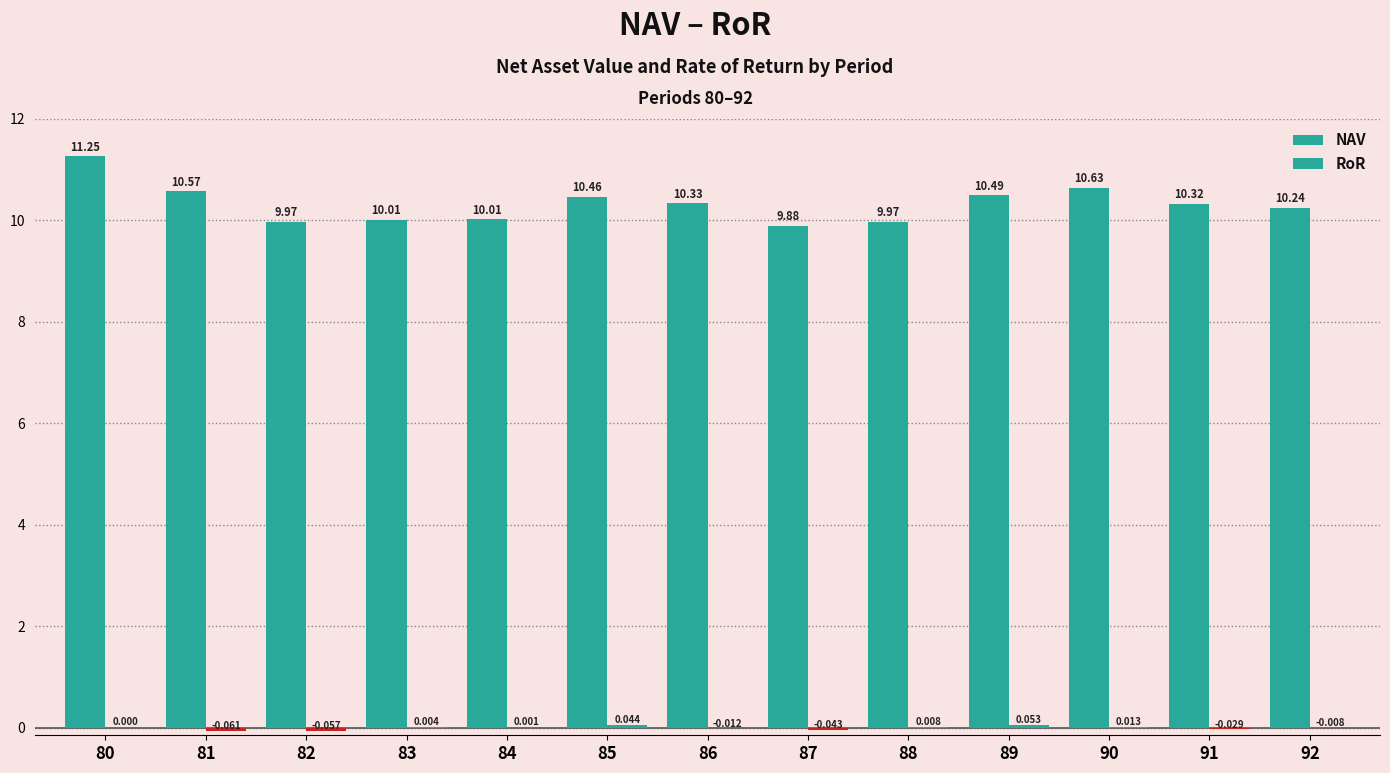

How many groups of bars are there?

13